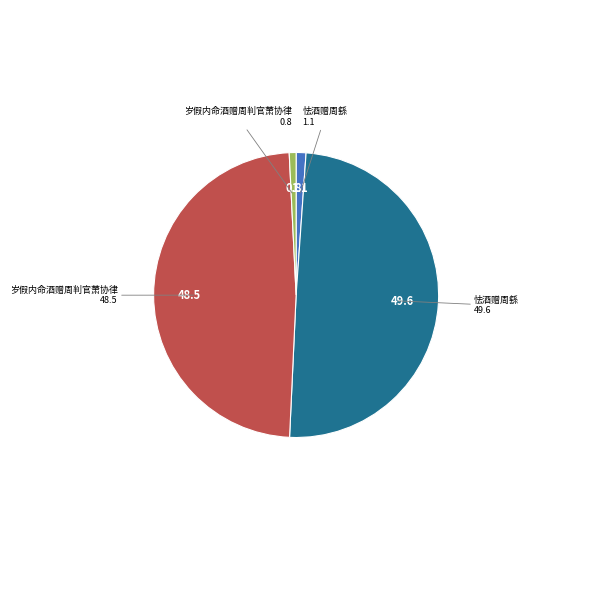

Does any single category account for the majority?

No